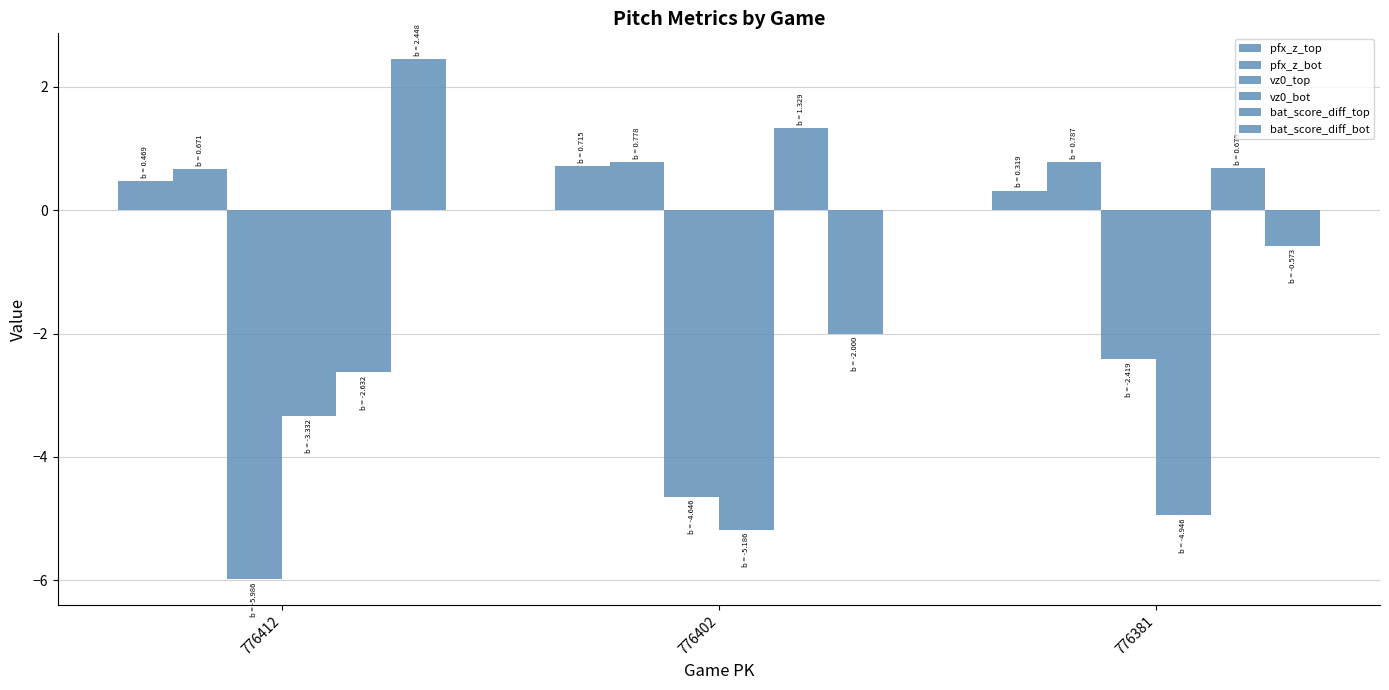

How many series are shown in this chart?

6